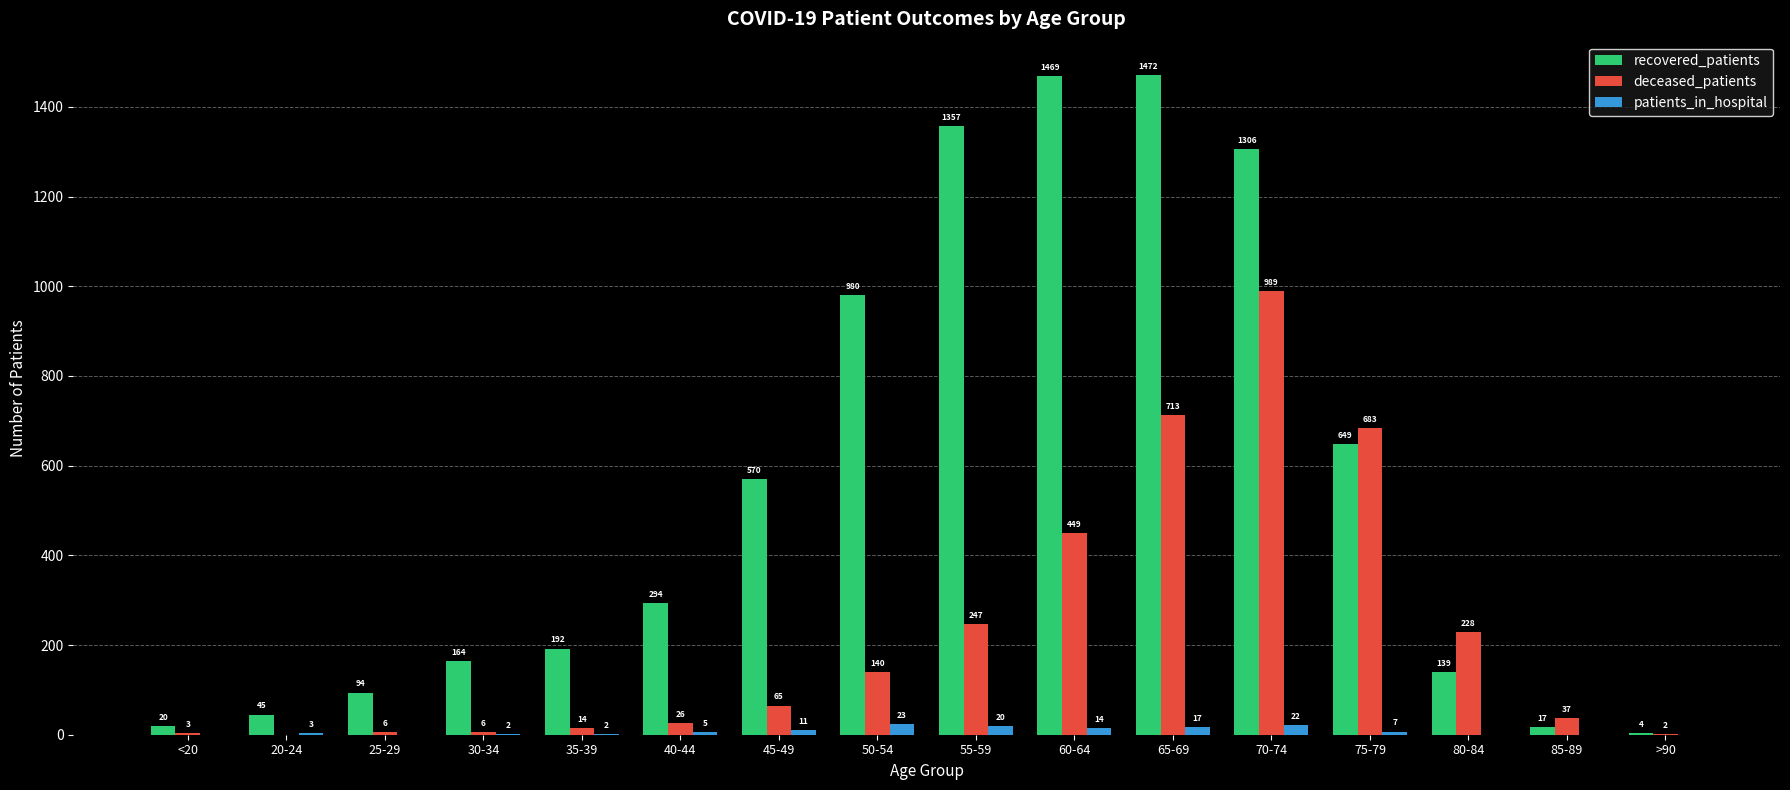

How many categories are shown in the chart?

16